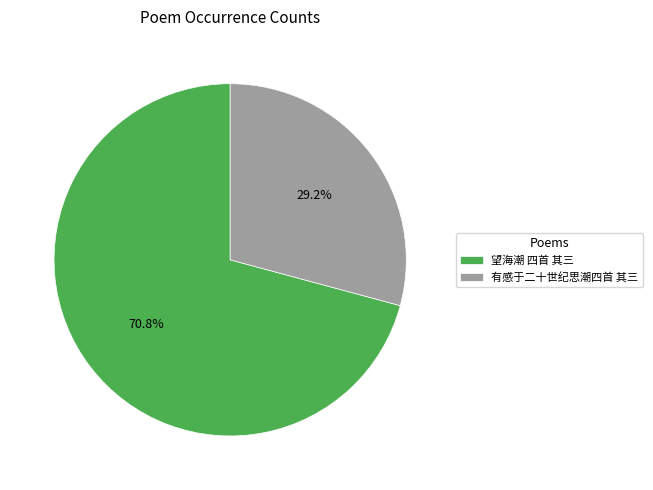

Rank the categories by value from lowest to highest.

有感于二十世纪思潮四首 其三, 望海潮 四首 其三